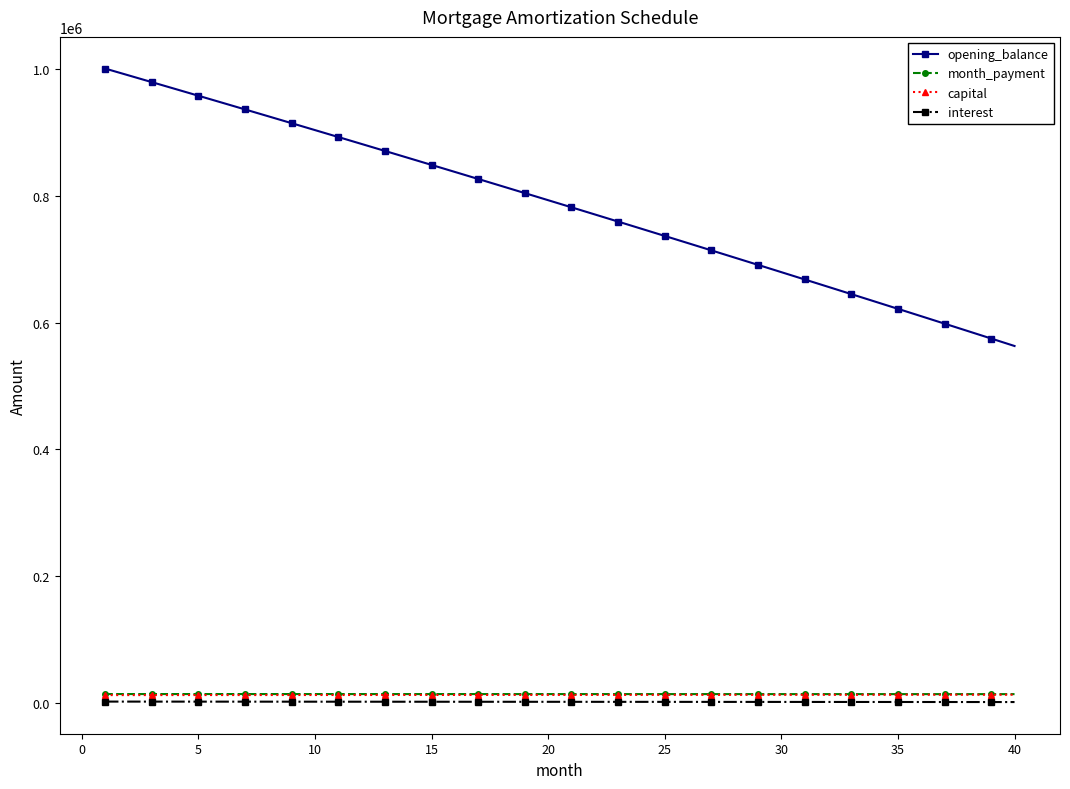

What is the average value of the interest series?

1309.7